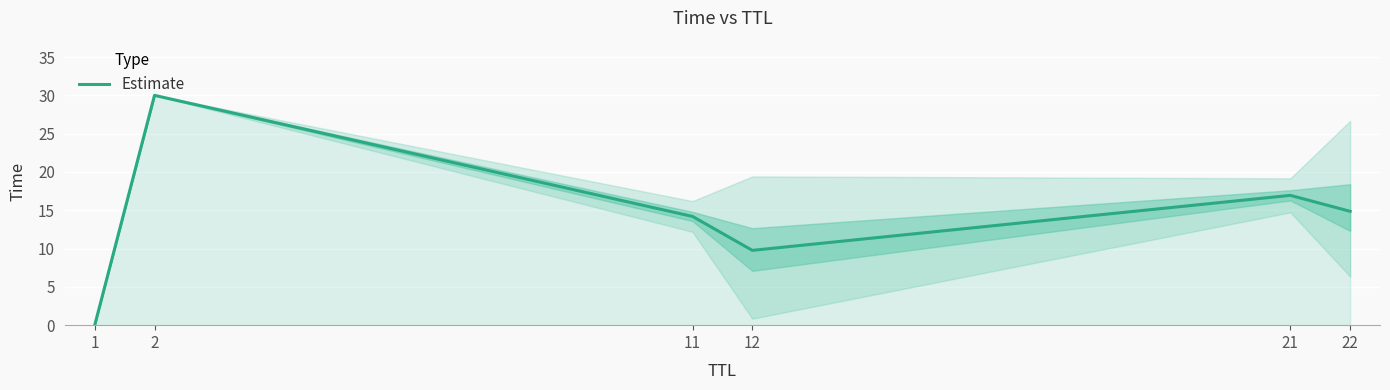

At which category does the data reach its first local peak?

2